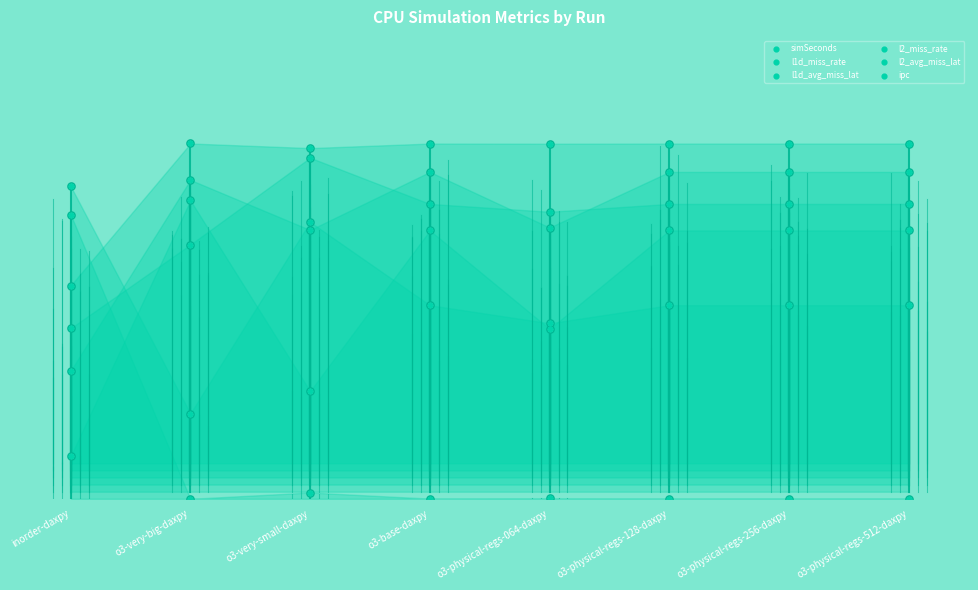

Which series reaches the maximum Y coordinate?

ipc